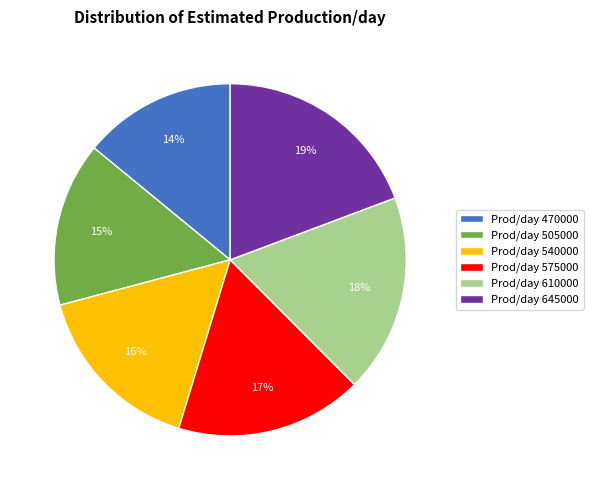

To the nearest percent, what is the difference between the largest and smallest slice percentages?

5%